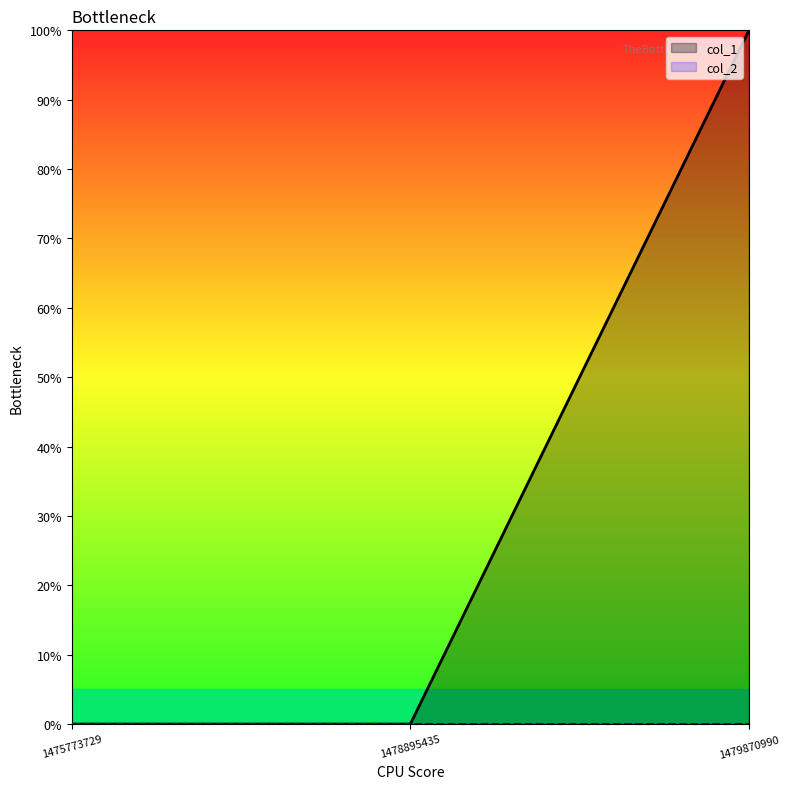

Rank the series at 1479870990 from lowest to highest value.

col_2, col_1